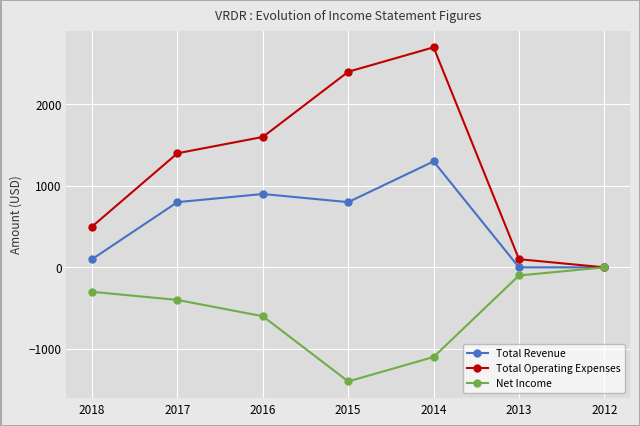

What is the sum of all Total Operating Expenses values?

8700